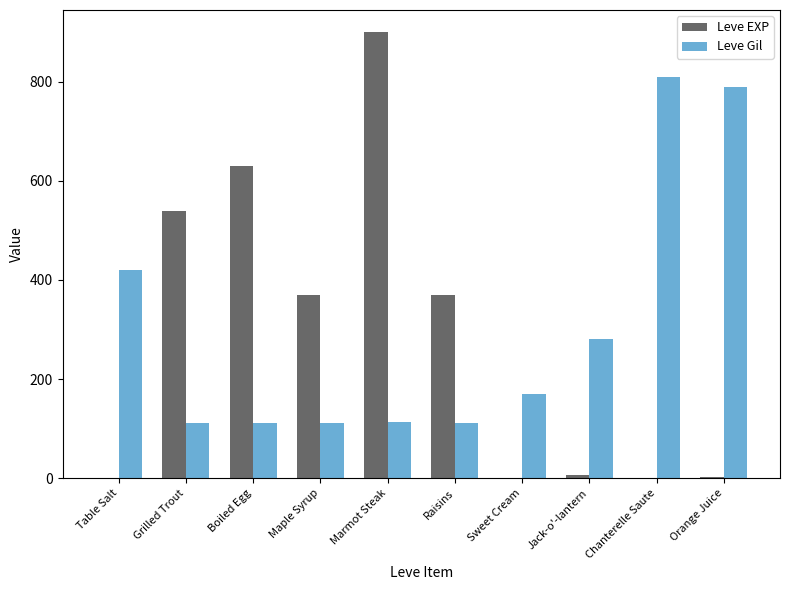

Which series changed the most between Maple Syrup and Sweet Cream?

Leve EXP